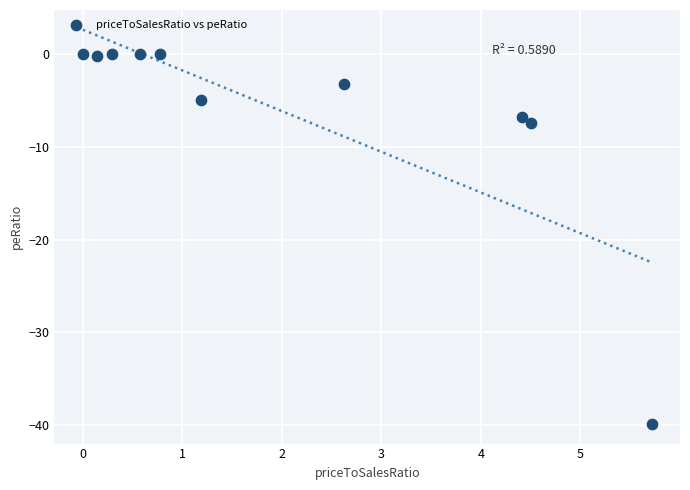

What is the range of Y values (max minus min)?

39.9